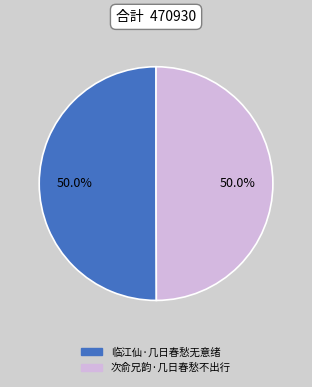

The 次俞兄韵·几日春愁不出行 slice represents 50% of the pie. True or false?

True